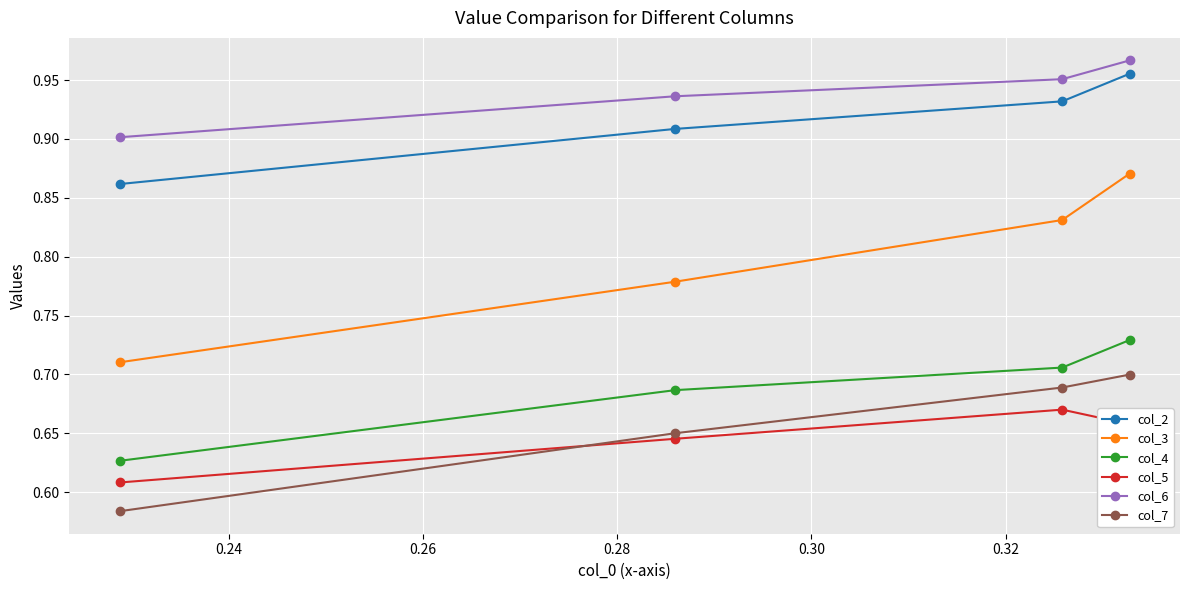

Count the number of categories in the chart.

4